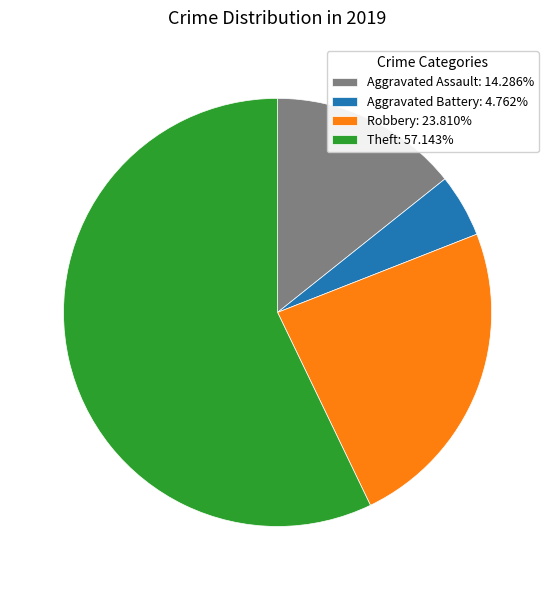

Is the sum of Aggravated Battery: 4.762% and Robbery: 23.810% greater than half?

No